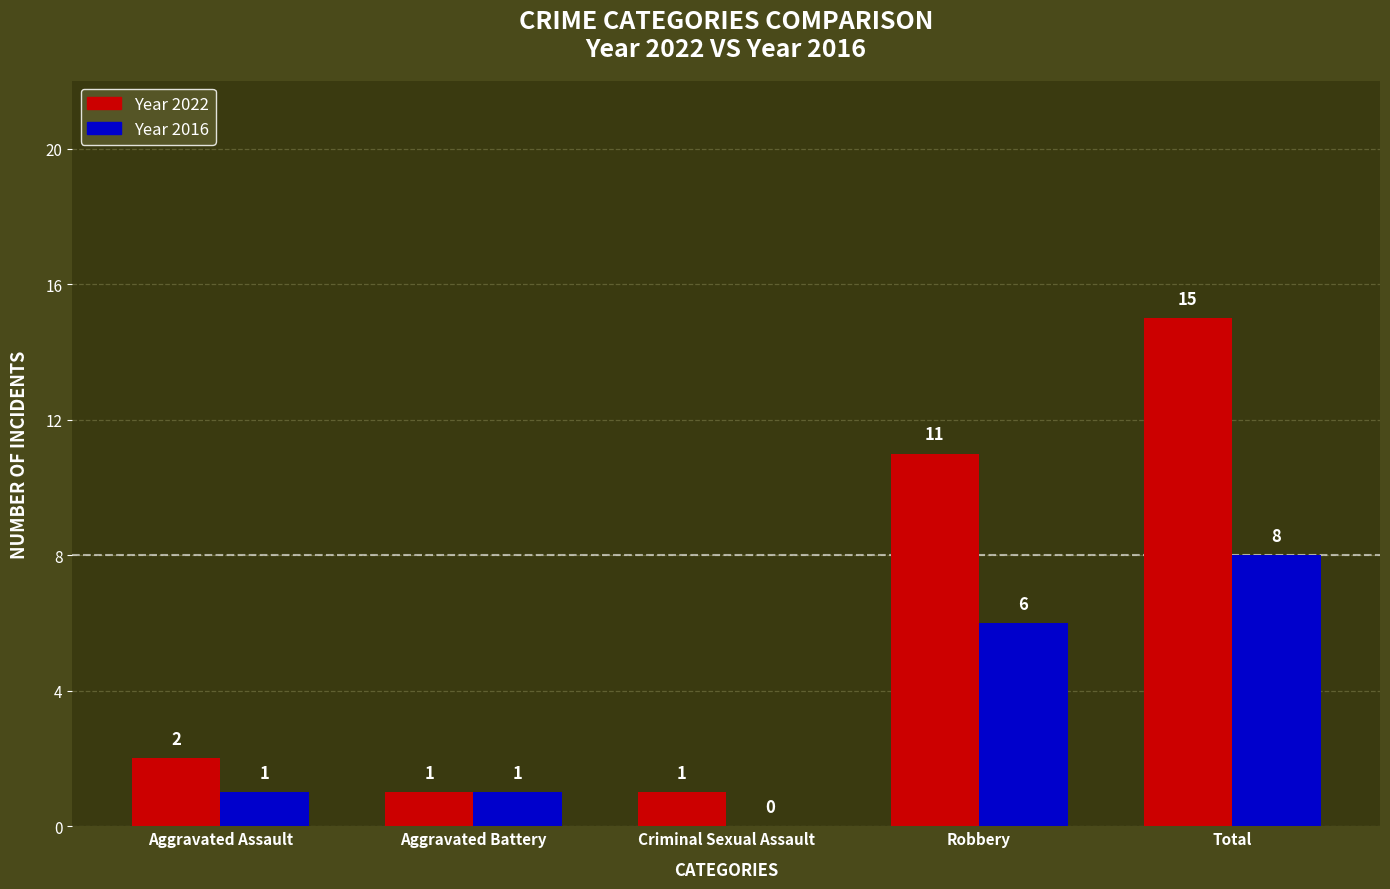

At which category is the sum across all series the highest?

Total